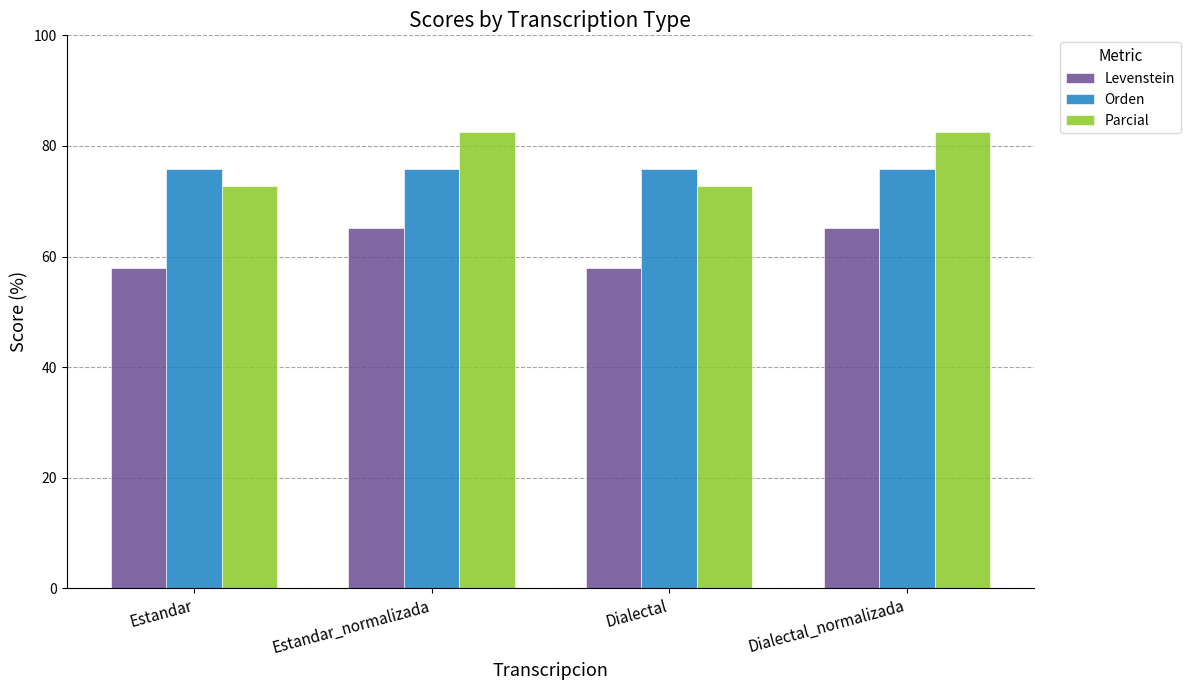

Rank the series at Dialectal from lowest to highest value.

Levenstein, Parcial, Orden